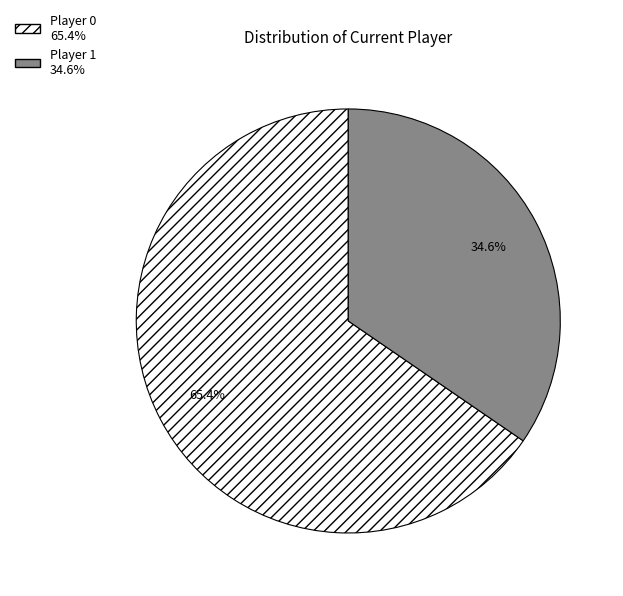

How many slices are in this pie chart?

2